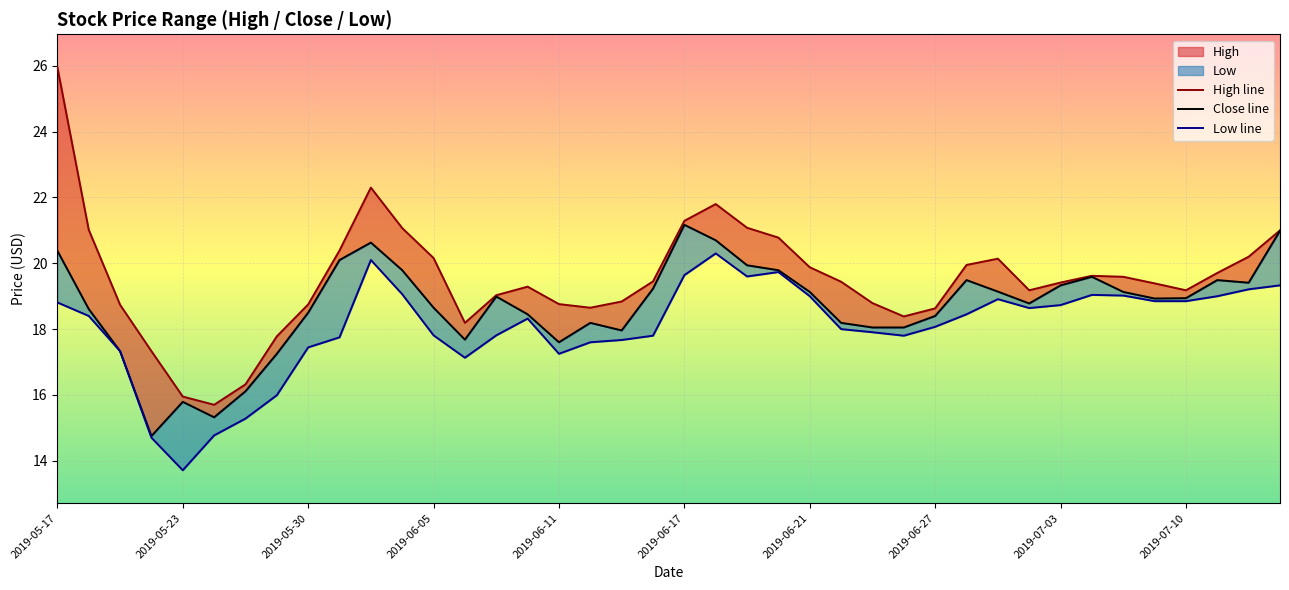

What is the sum of all High line values?

781.1